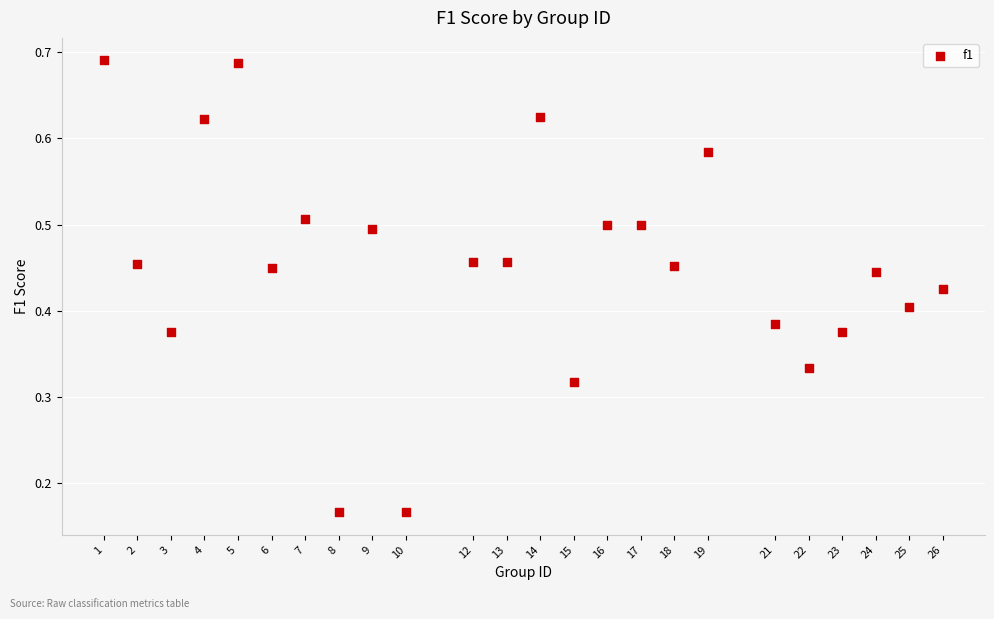

What is the range of X values (max minus min)?

25.0